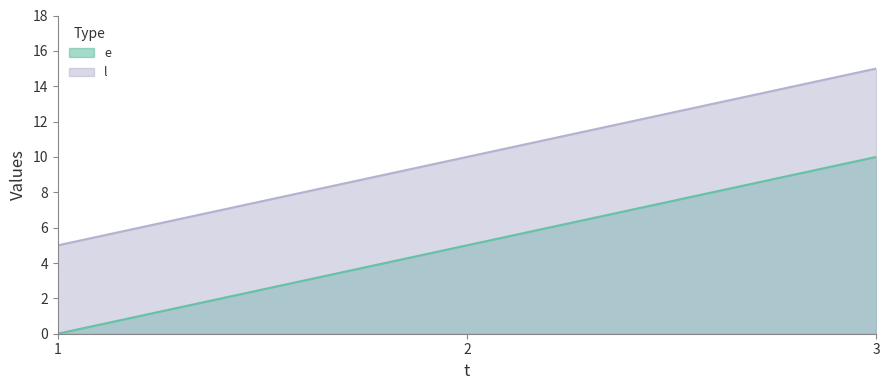

What is the average value of the l series?

10